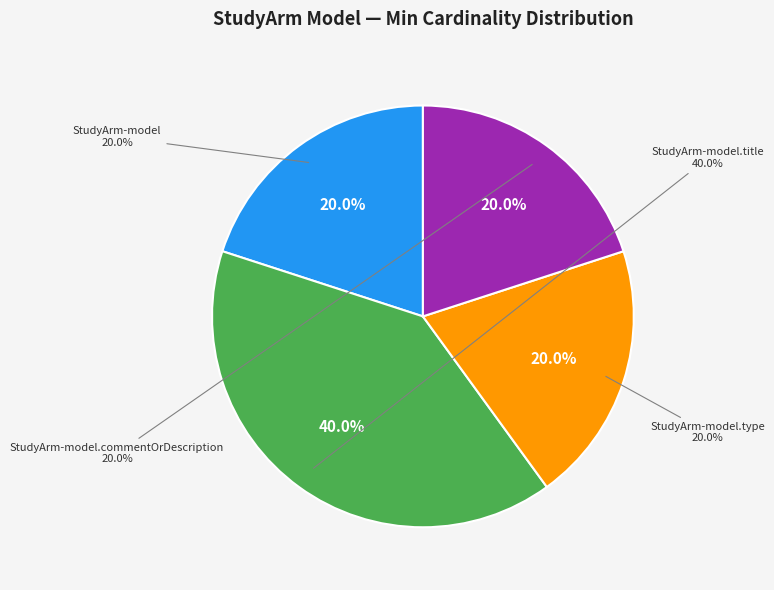

Is there any slice that represents more than half of the pie?

Yes